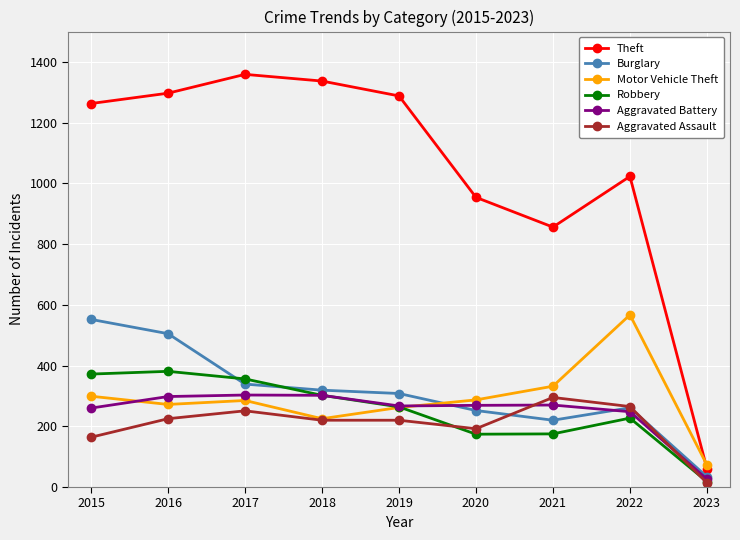

How many interior local peaks does the Theft series have?

2